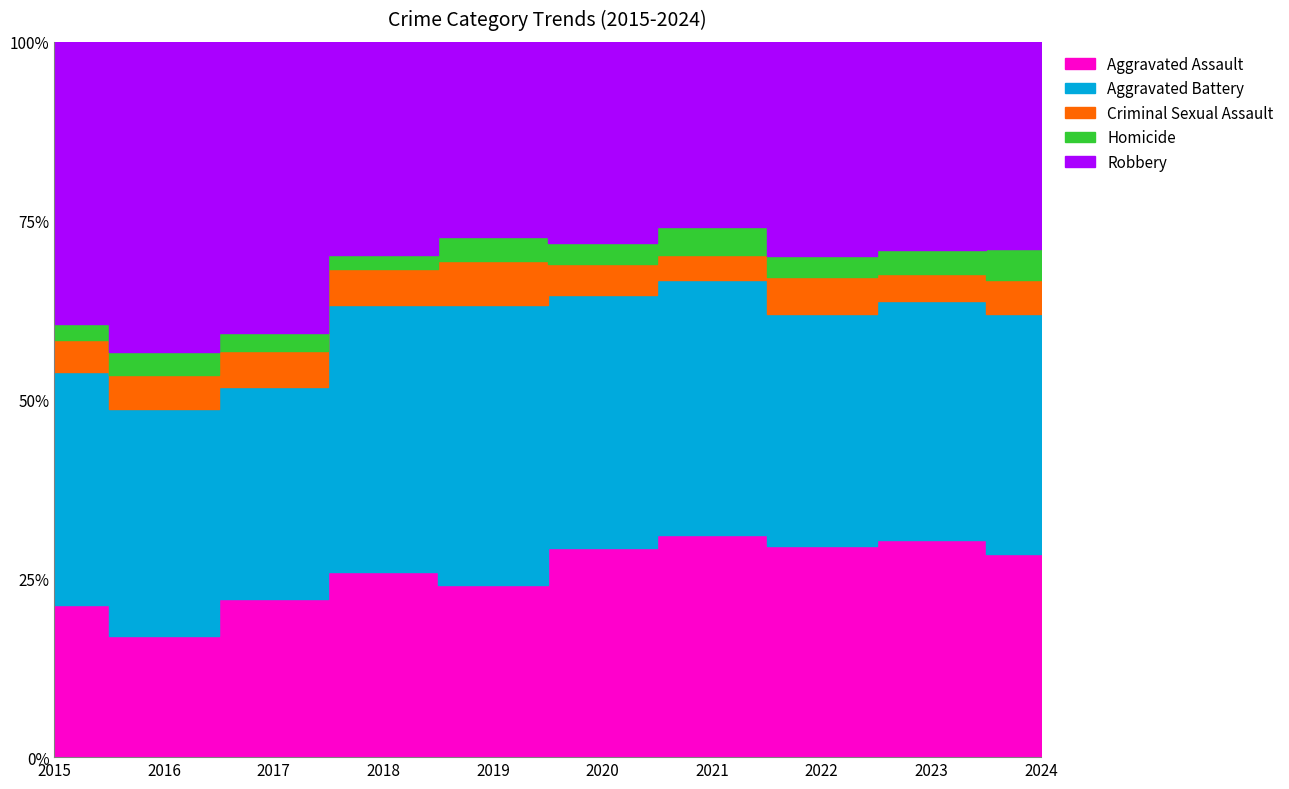

What are all the series names shown in the legend?

Aggravated Assault, Aggravated Battery, Criminal Sexual Assault, Homicide, Robbery